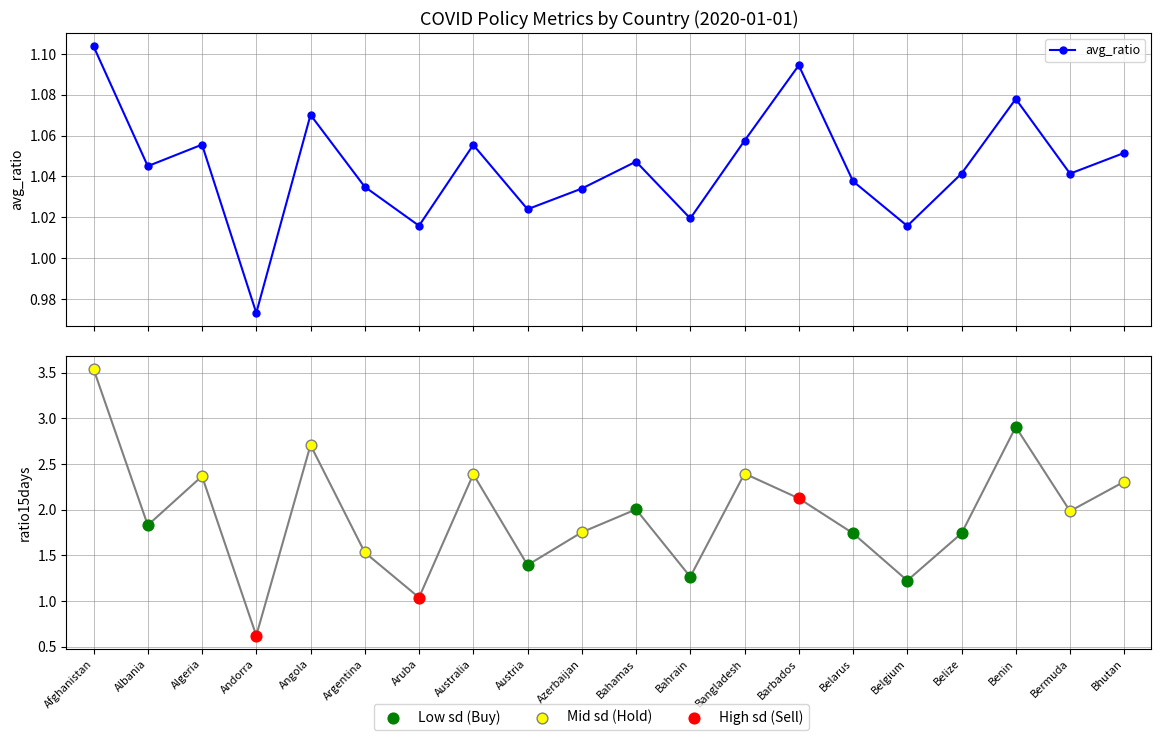

Which series has the widest spread of Y values?

ratio15days